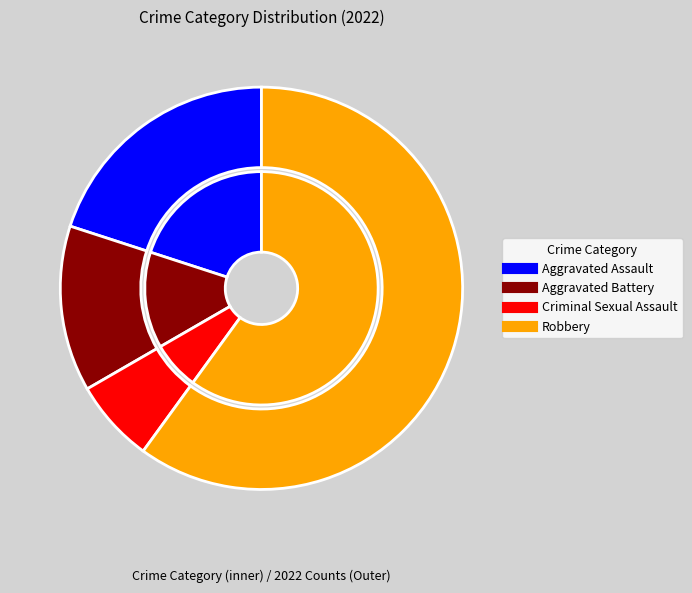

How many slices are in this pie chart?

4